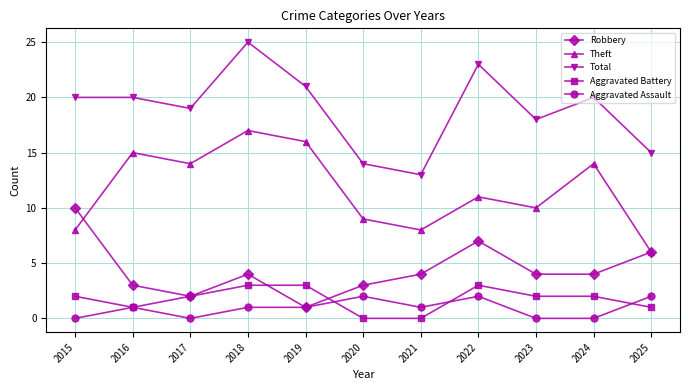

True or false: Total has more than 2 interior local peaks.

True